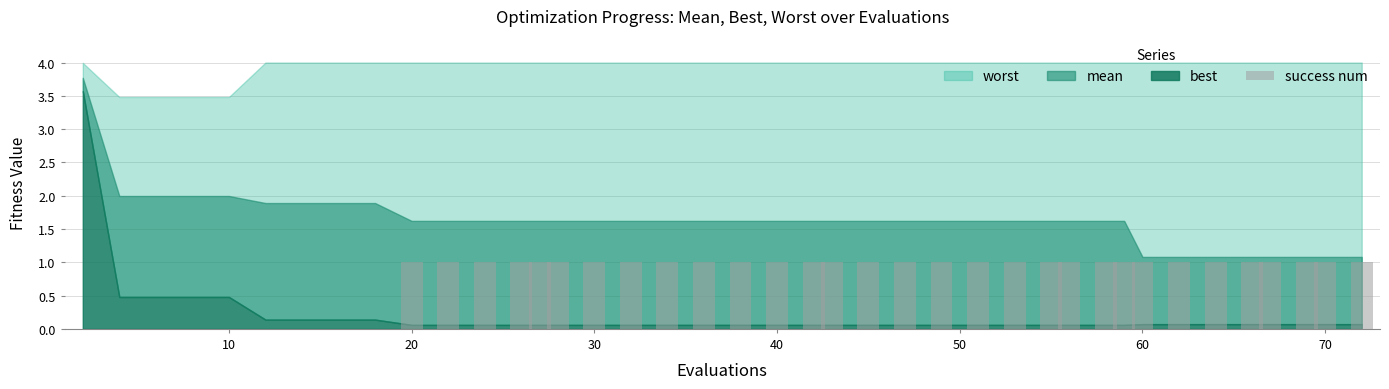

Count the values in the range 1 to 2.

31